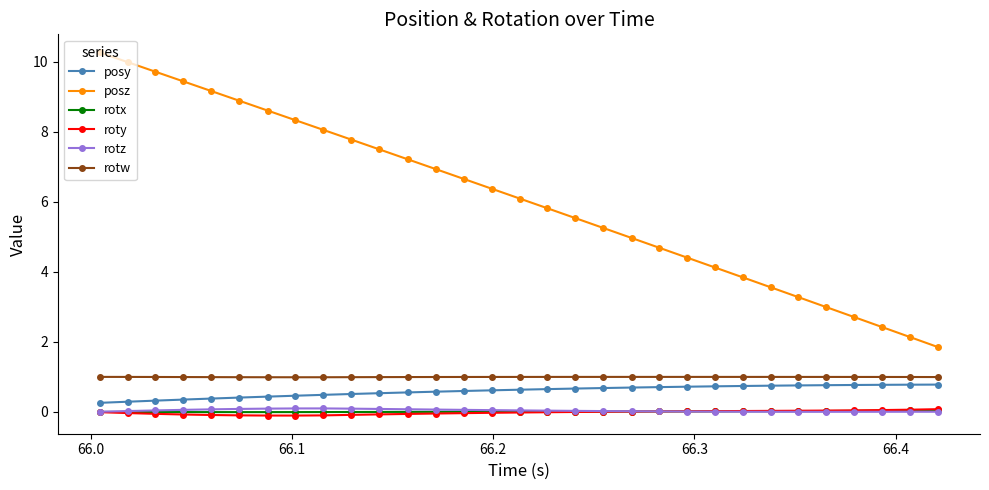

Which series has the largest range (max minus min)?

posz